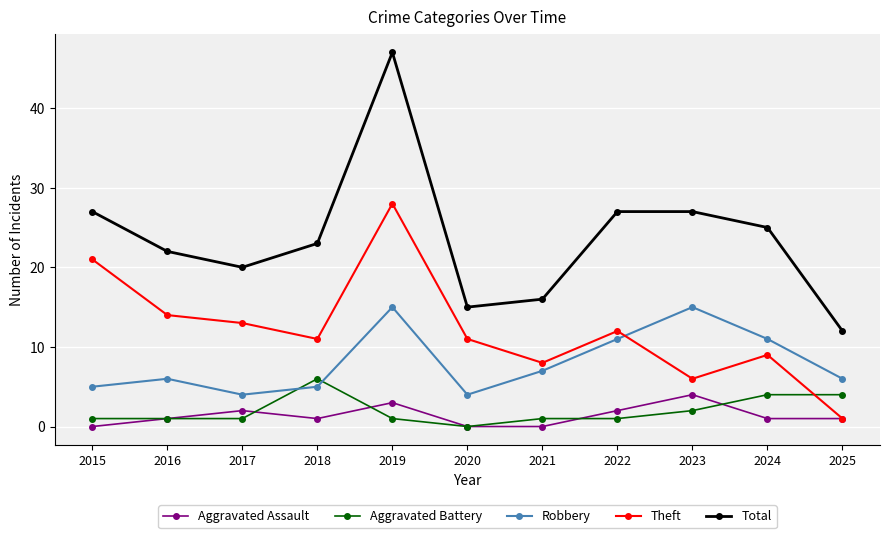

Reading right to left, extract all data points from this chart.

Aggravated Assault: 2025=1	2024=1	2023=4	2022=2	2021=0	2020=0	2019=3	2018=1	2017=2	2016=1	2015=0
Aggravated Battery: 2025=4	2024=4	2023=2	2022=1	2021=1	2020=0	2019=1	2018=6	2017=1	2016=1	2015=1
Robbery: 2025=6	2024=11	2023=15	2022=11	2021=7	2020=4	2019=15	2018=5	2017=4	2016=6	2015=5
Theft: 2025=1	2024=9	2023=6	2022=12	2021=8	2020=11	2019=28	2018=11	2017=13	2016=14	2015=21
Total: 2025=12	2024=25	2023=27	2022=27	2021=16	2020=15	2019=47	2018=23	2017=20	2016=22	2015=27